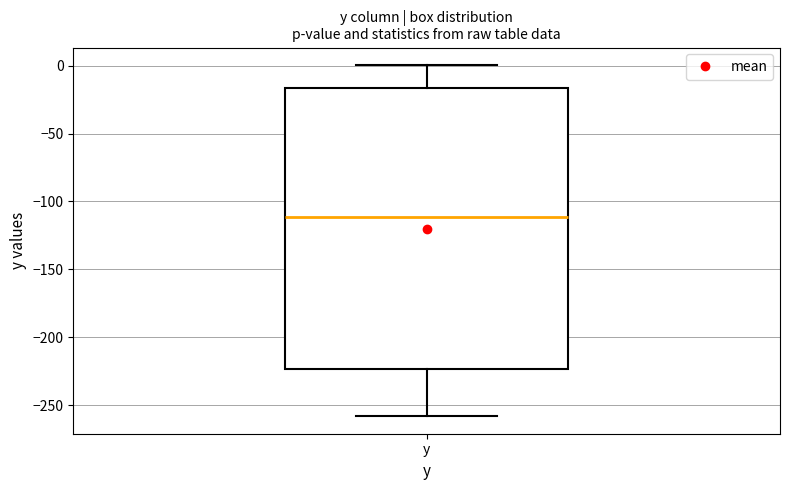

Where does the upper whisker of the box for y end on the y-axis? The values are not printed on the chart, so give them approximately, as read against the axis.

0